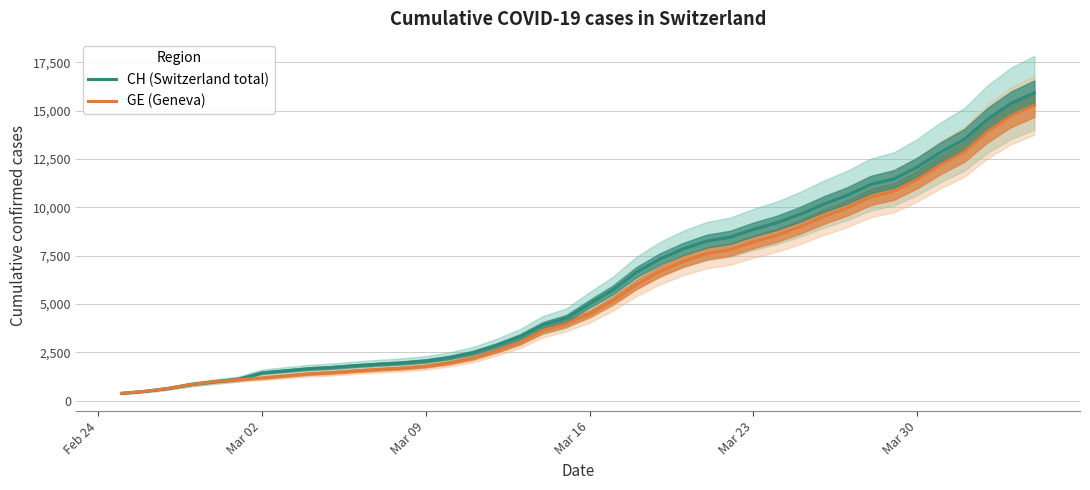

Does the chart display data point markers on the line(s)?

No